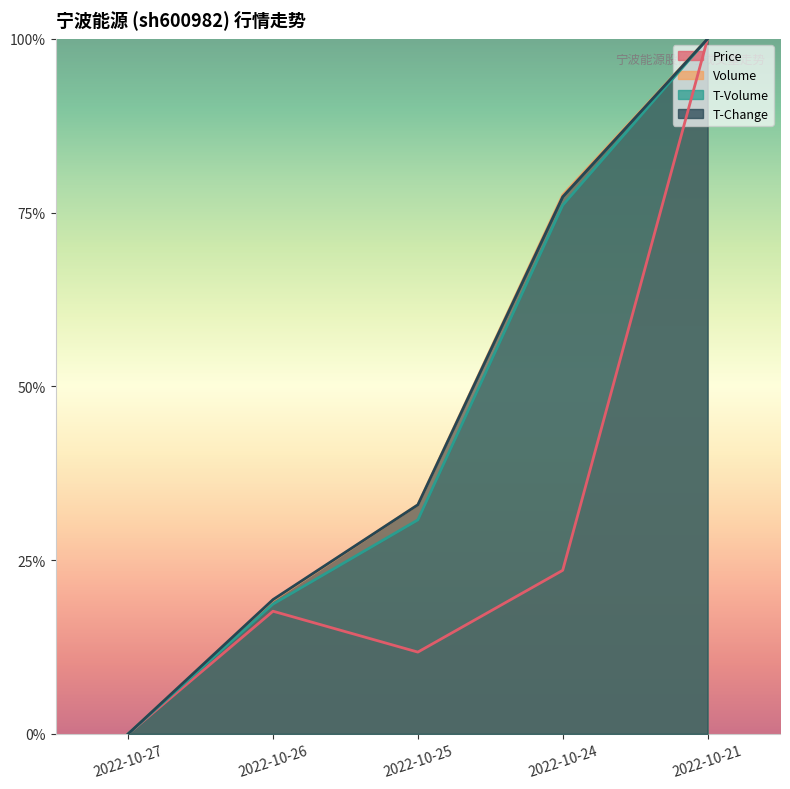

How many distinct data groups are displayed?

4